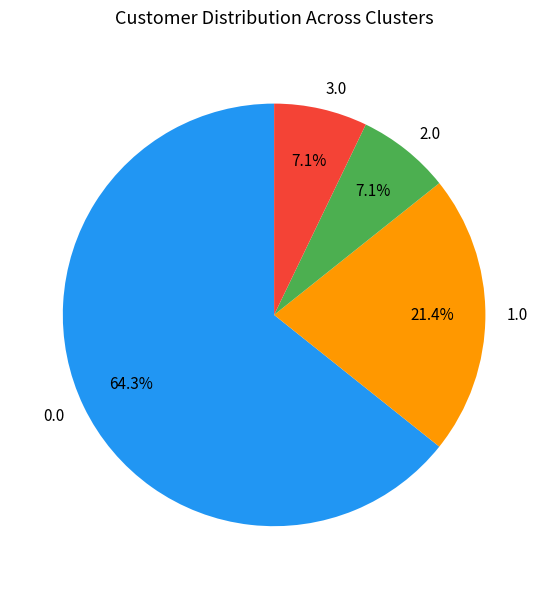

Which slice is the largest?

0.0